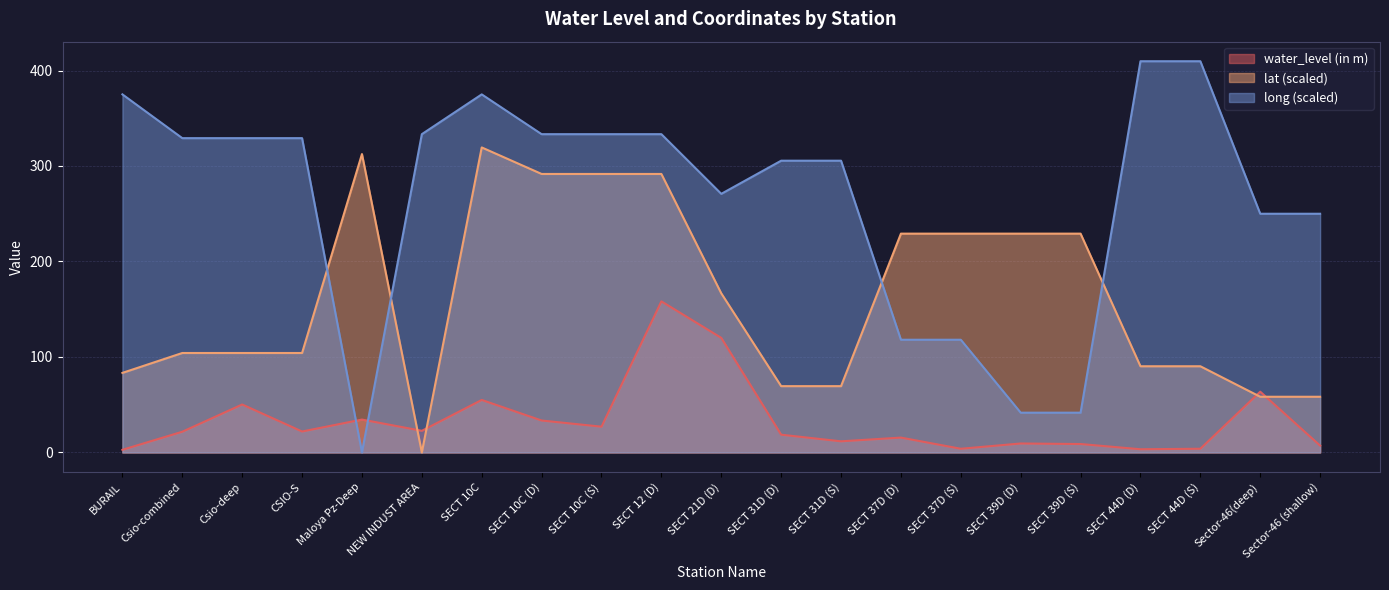

The value of lat at SECT 39D (S) is 229.2. True or false?

True